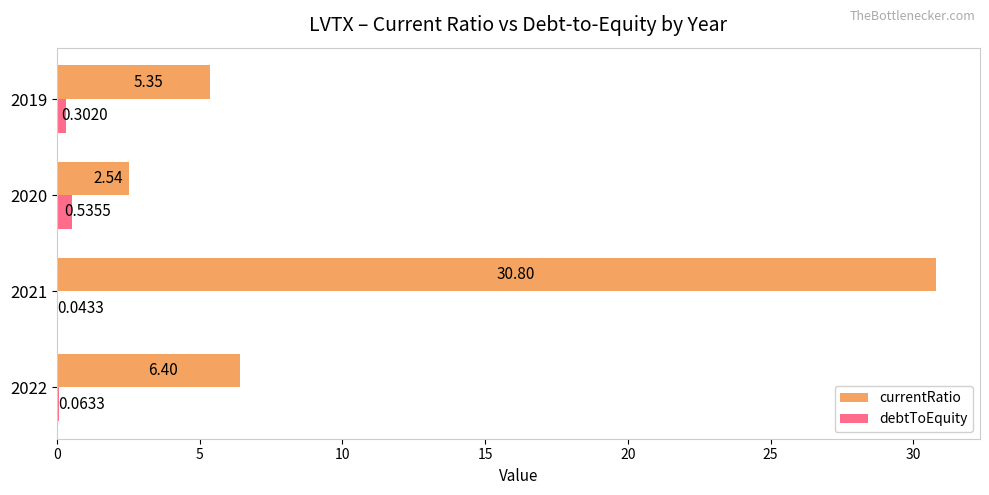

Is the value of debtToEquity at 2019 greater than the value of currentRatio at 2019?

No